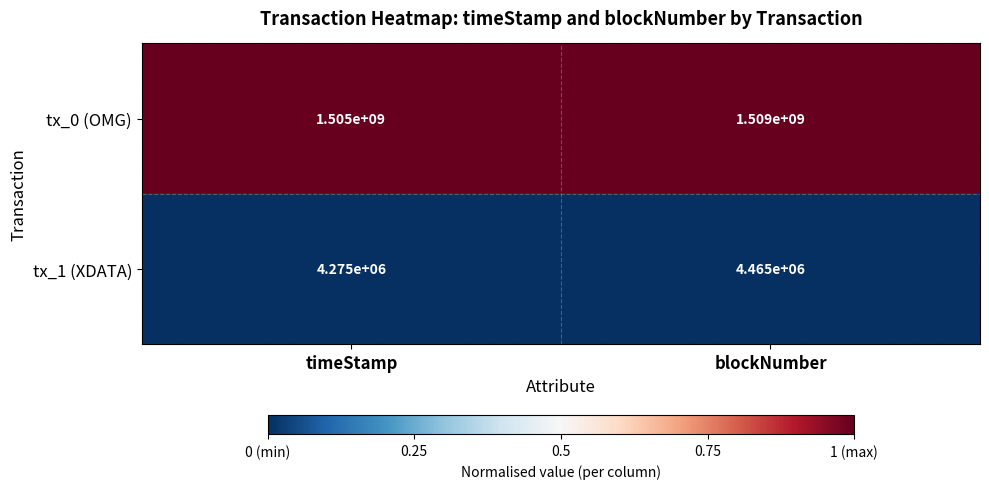

Between timeStamp and blockNumber, which series saw the biggest shift?

tx_0 (OMG)